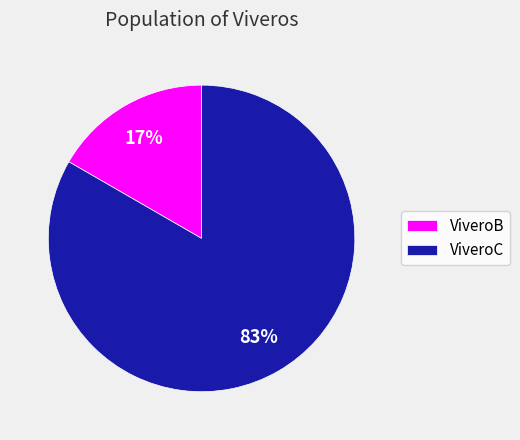

Do ViveroC and ViveroB together represent more than half of the pie?

Yes